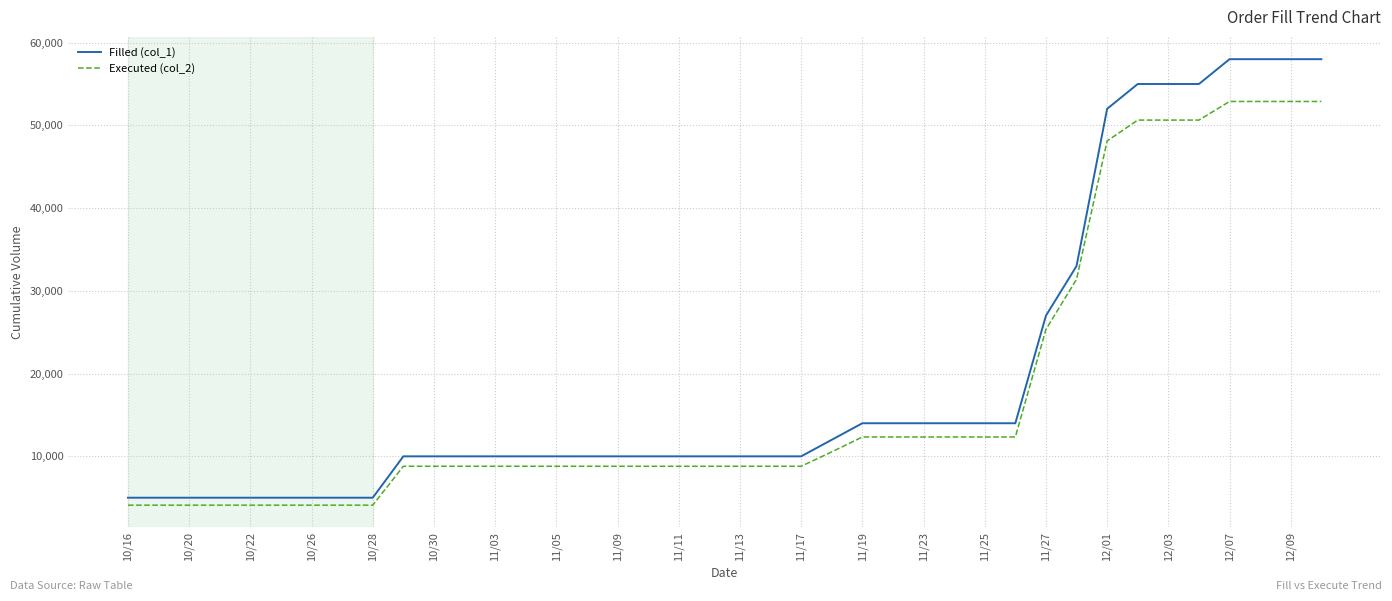

What is the maximum value for Executed (col_2)?

52890